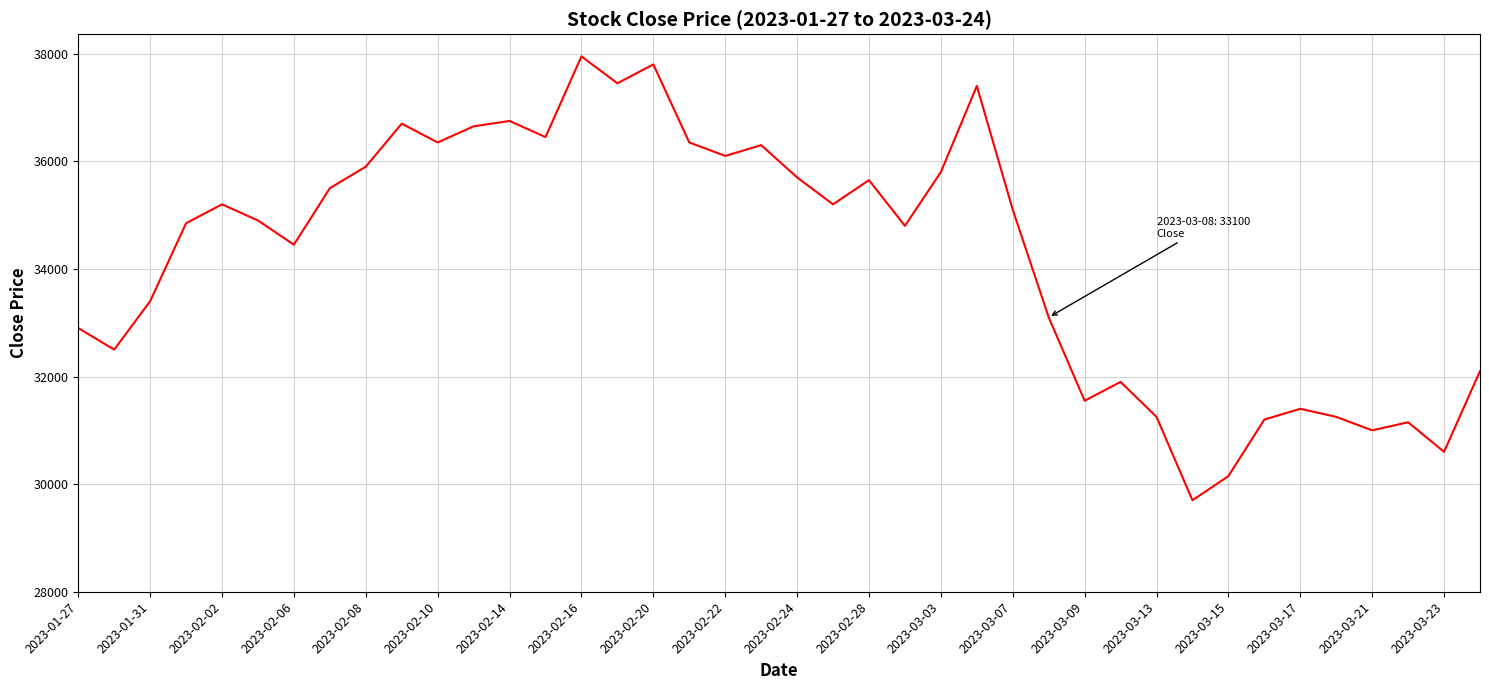

What is the difference between the second highest and minimum values?

8100